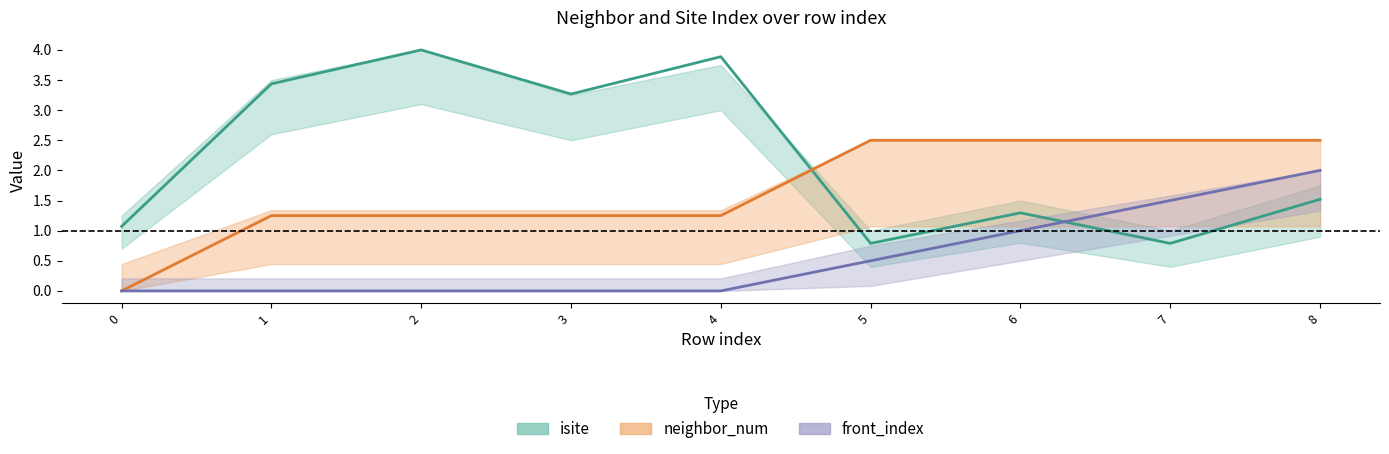

What is the greatest value displayed?

4.0